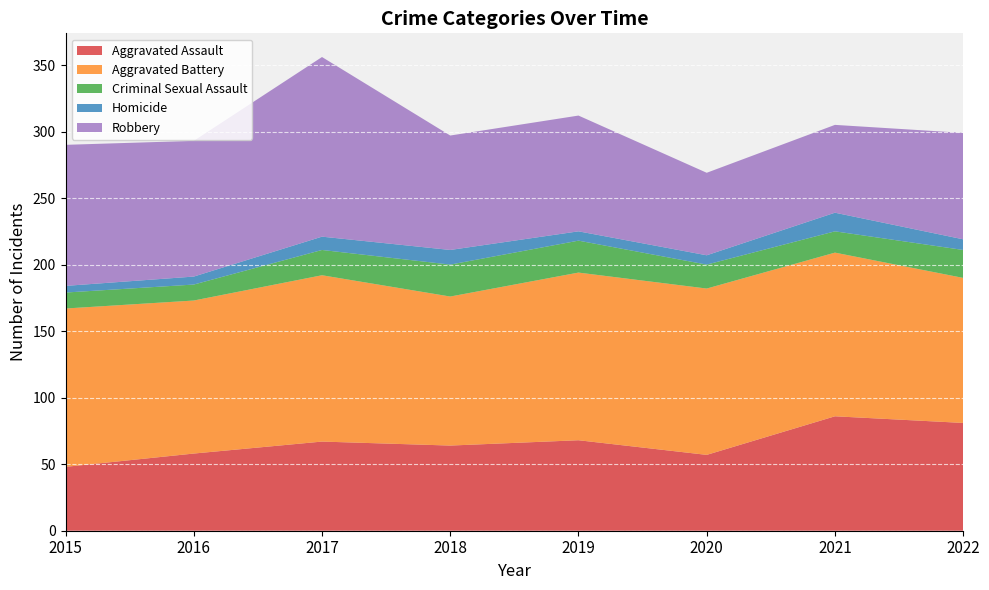

Reading left to right, transcribe all the data shown in this chart.

Aggravated Assault: 48	58	67	64	68	57	86	81
Aggravated Battery: 119	115	125	112	126	125	123	109
Criminal Sexual Assault: 12	12	19	24	24	18	16	21
Homicide: 5	6	10	11	7	7	14	8
Robbery: 106	102	135	86	87	62	66	80